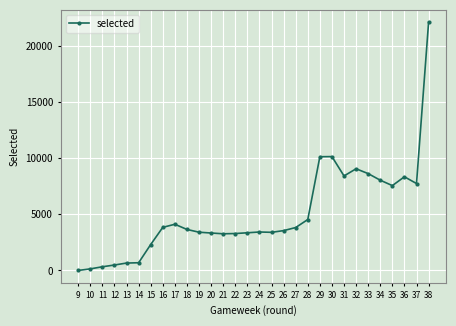

What is the average value?

5051